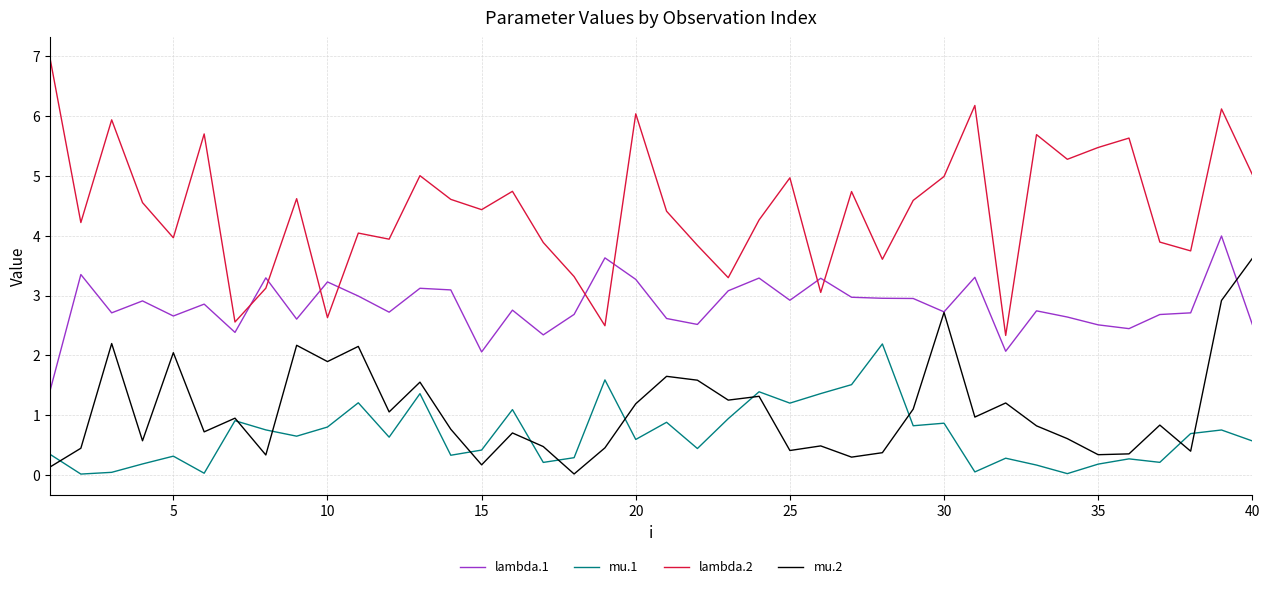

What is the highest value of the mu.2 series?

3.6